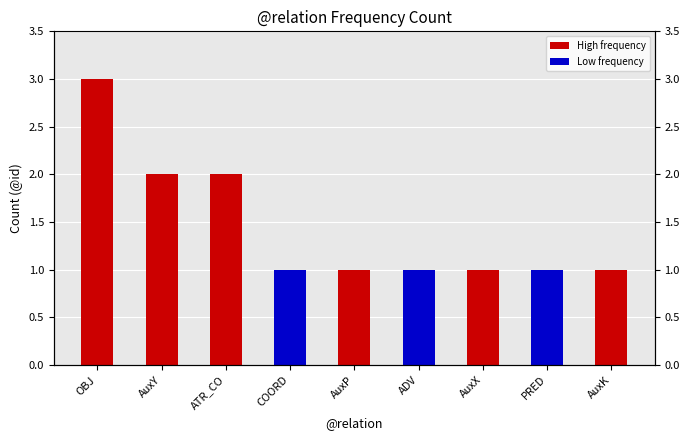

Approximately how many times larger is the value at AuxX compared to PRED?

1.0